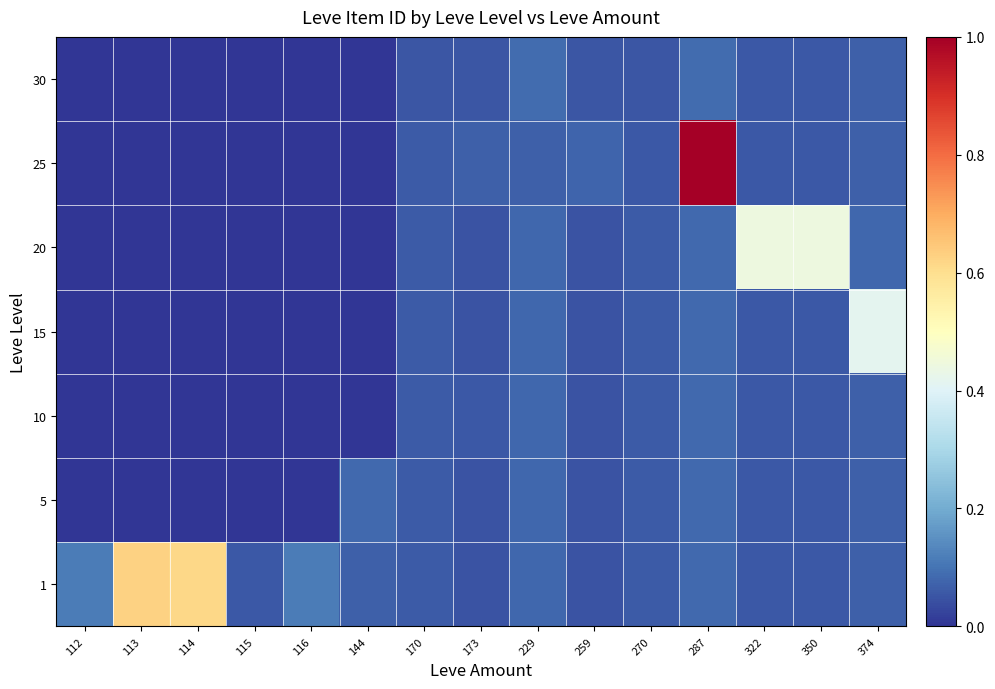

What is the maximum value shown in the chart?

1.0